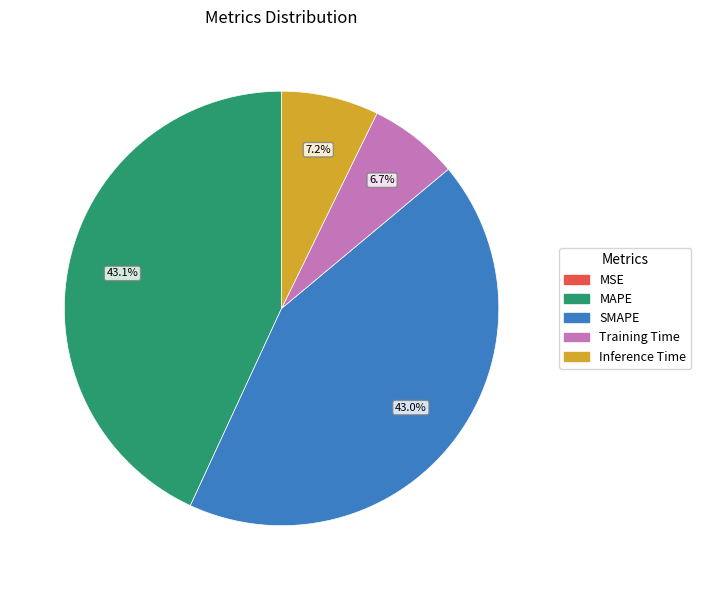

Is Inference Time the majority of the pie?

No